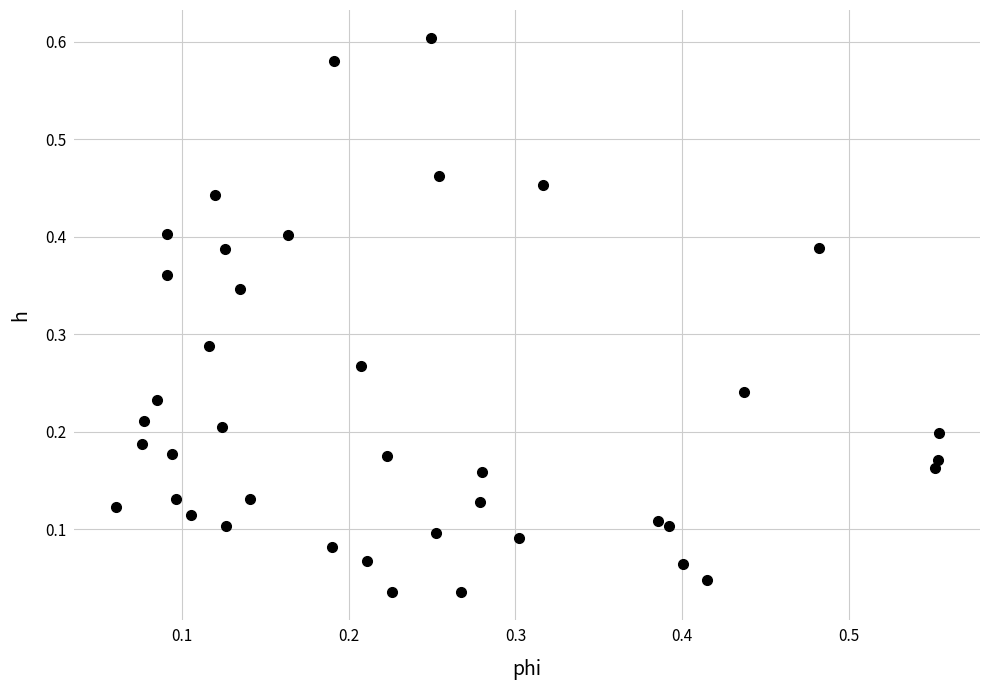

How many points are shown in the scatter plot?

40